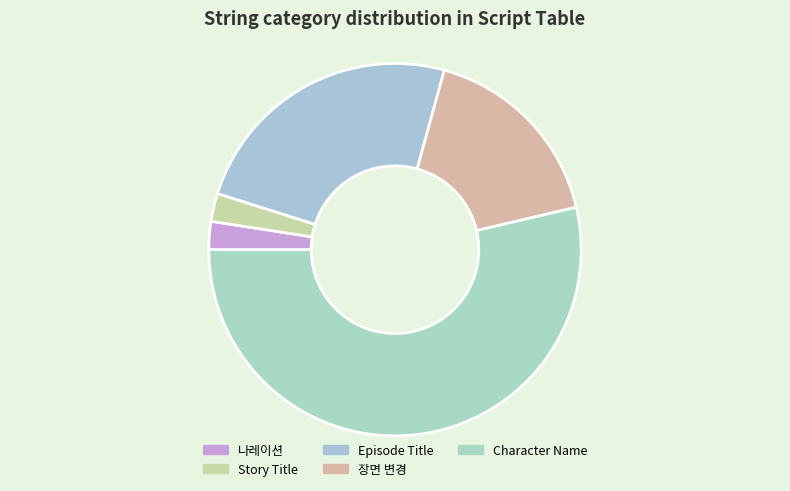

To the nearest percent, what is the difference between the largest and smallest slice percentages?

51%